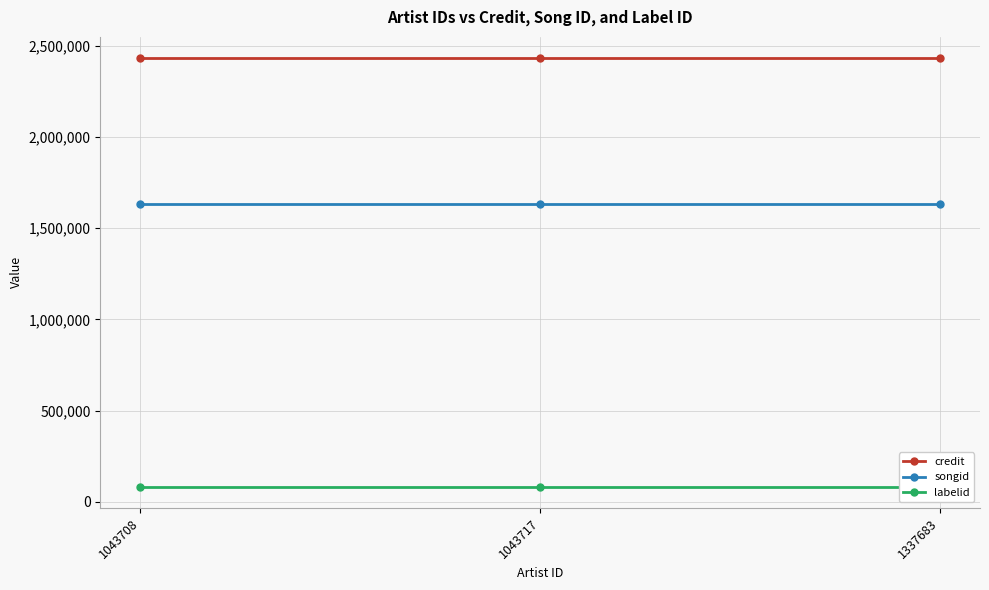

What are all the series names shown in the legend?

credit, songid, labelid